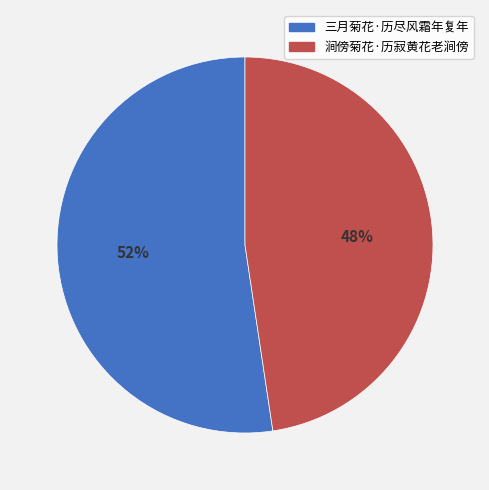

Count the number of slices in the pie.

2